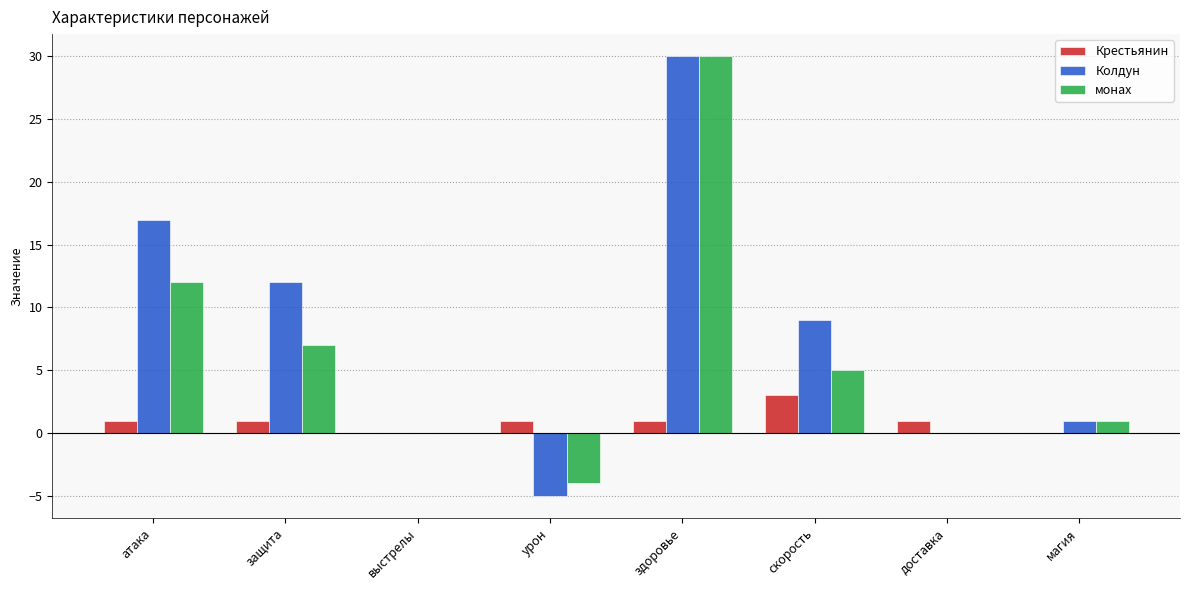

Which category has the highest value in the Крестьянин series?

скорость